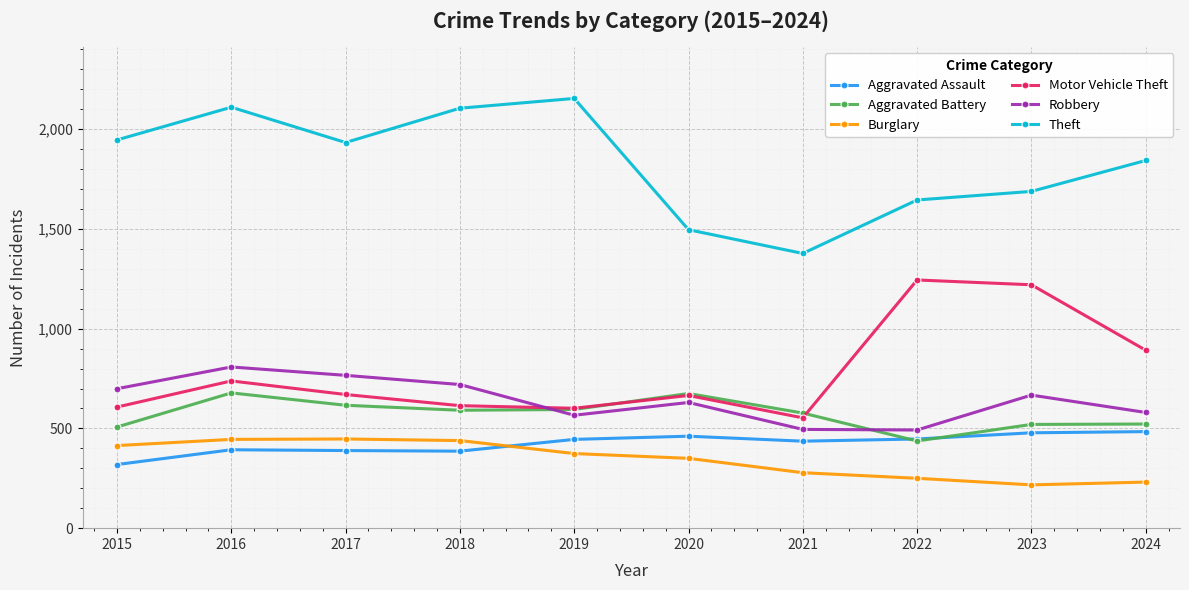

Rank the series at 2017 from highest to lowest value.

Theft, Robbery, Motor Vehicle Theft, Aggravated Battery, Burglary, Aggravated Assault